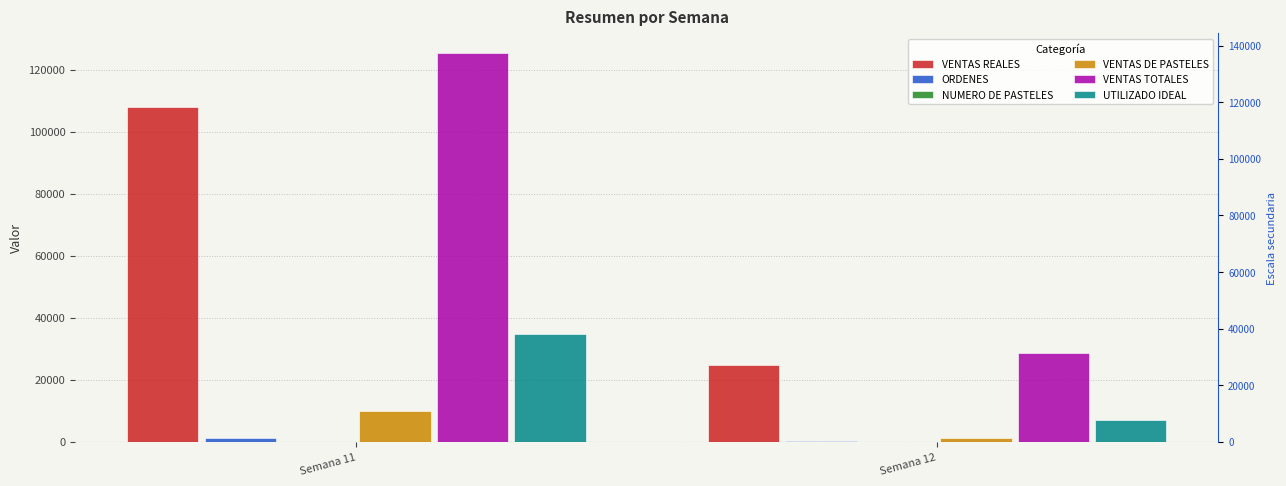

Reading left to right, what are all the values shown in this chart?

VENTAS REALES: Semana 11=108147.0	Semana 12=24696.5
ORDENES: Semana 11=1146.0	Semana 12=254.0
NUMERO DE PASTELES: Semana 11=32.0	Semana 12=4.0
VENTAS DE PASTELES: Semana 11=9801.1	Semana 12=1289.7
VENTAS TOTALES: Semana 11=125451.2	Semana 12=28648.0
UTILIZADO IDEAL: Semana 11=34828.5	Semana 12=7048.8